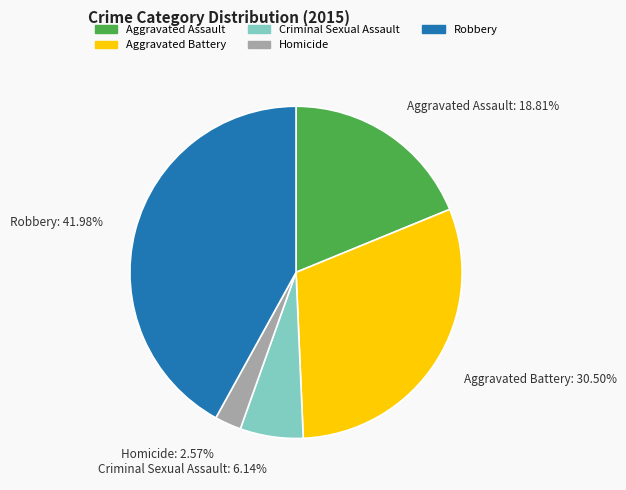

The Aggravated Battery slice represents 18% of the pie. True or false?

False